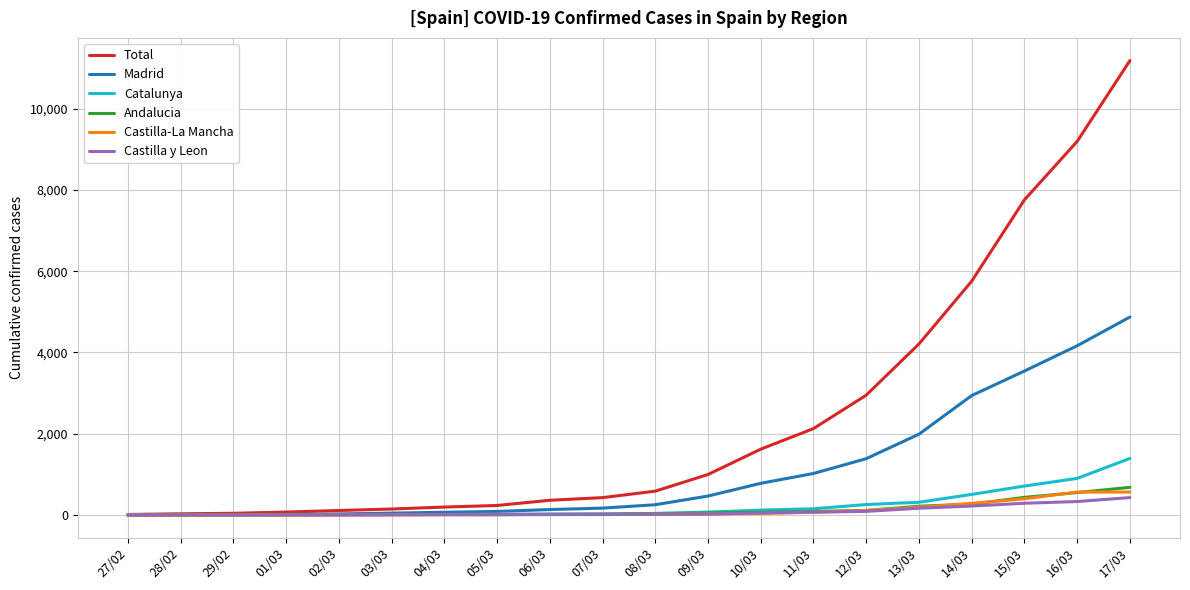

Does the chart have visible grid lines?

Yes